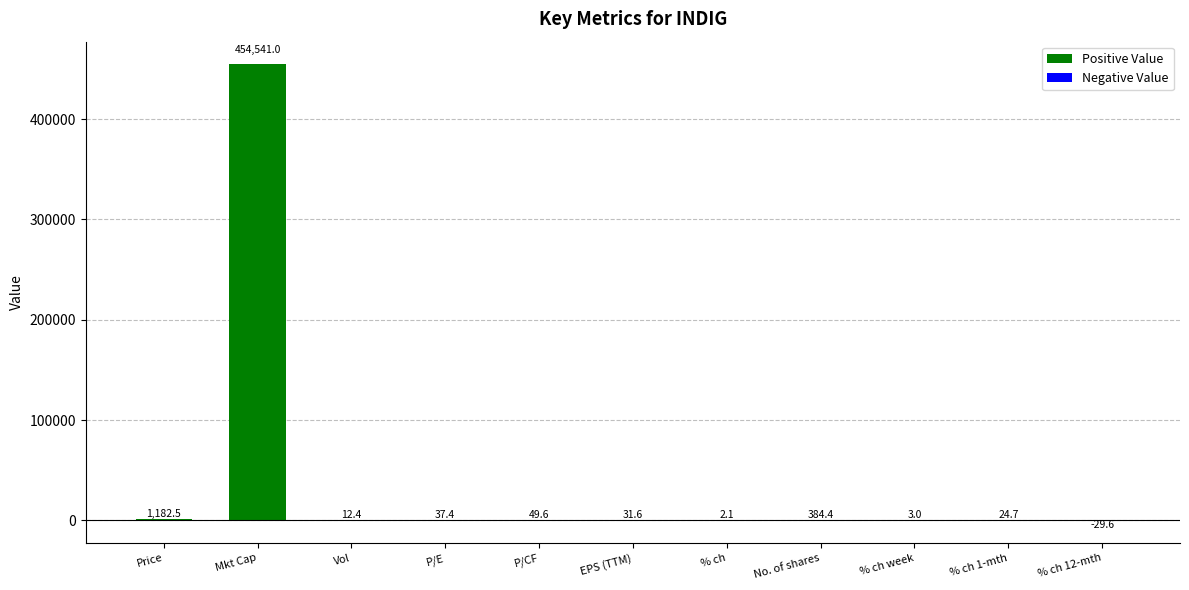

True or false: the data shows -29.6 at % ch 12-mth.

True